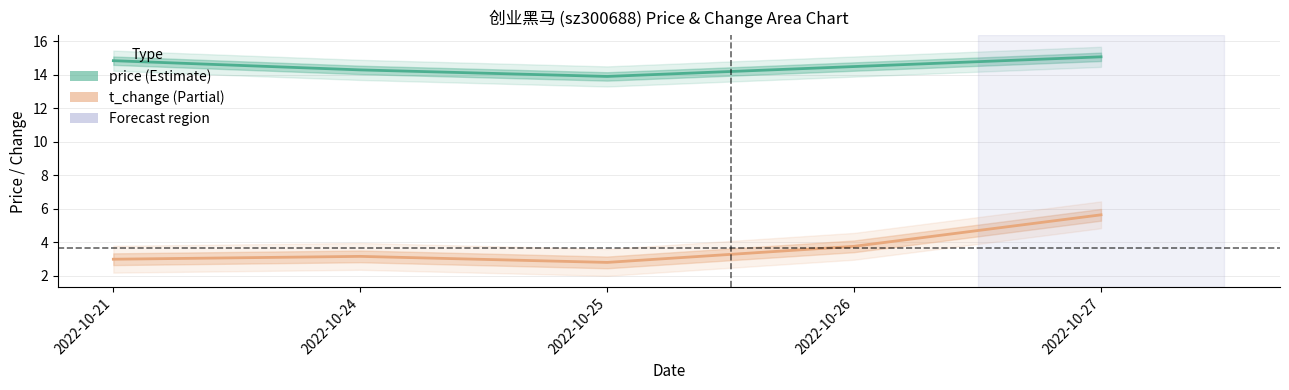

Which label corresponds to the smallest value in the chart?

2022-10-25